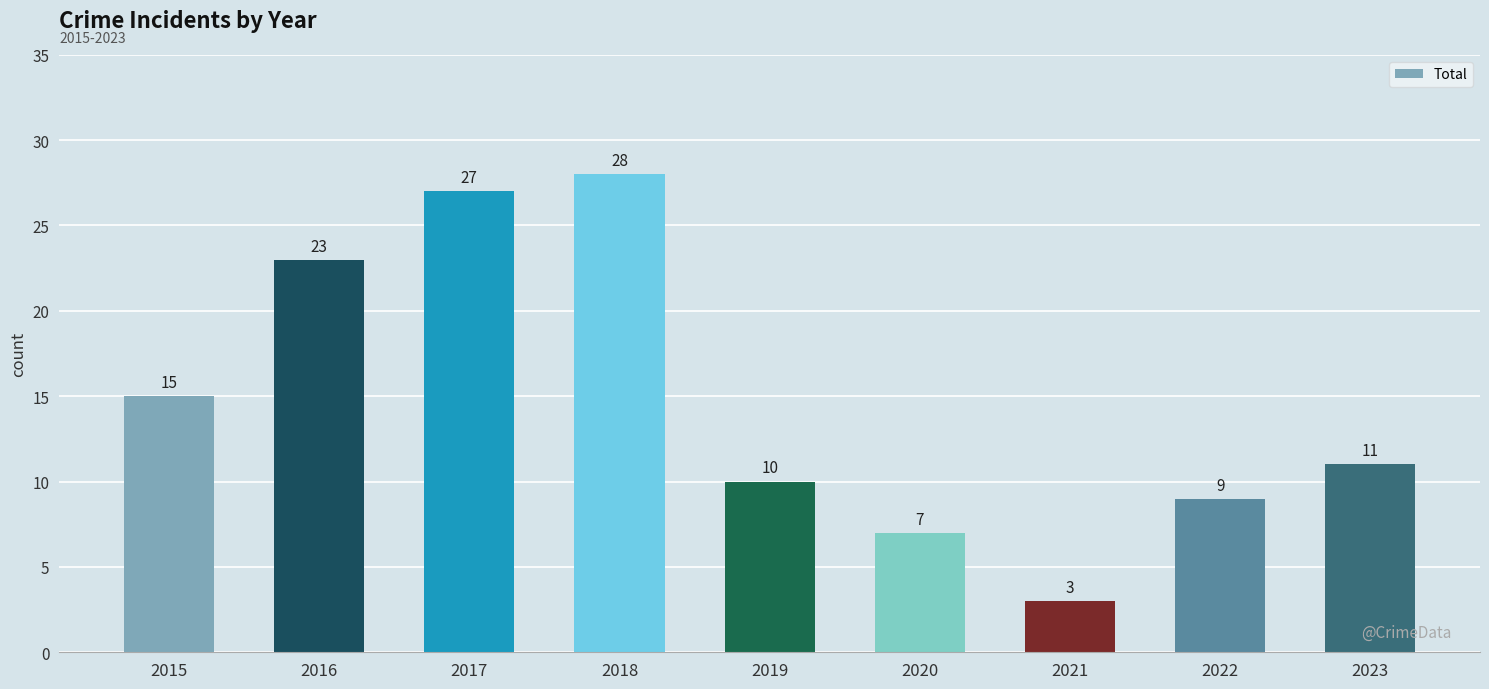

Is it true that the value at 2022 is 12?

False